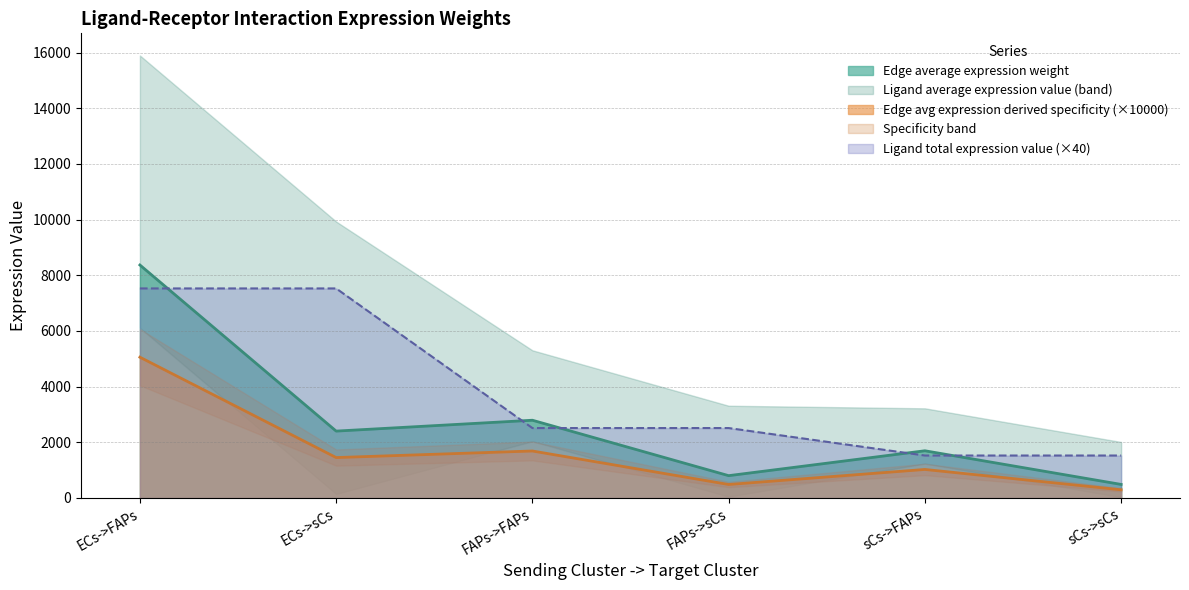

How many interior local peaks does the Edge average expression weight series have?

2